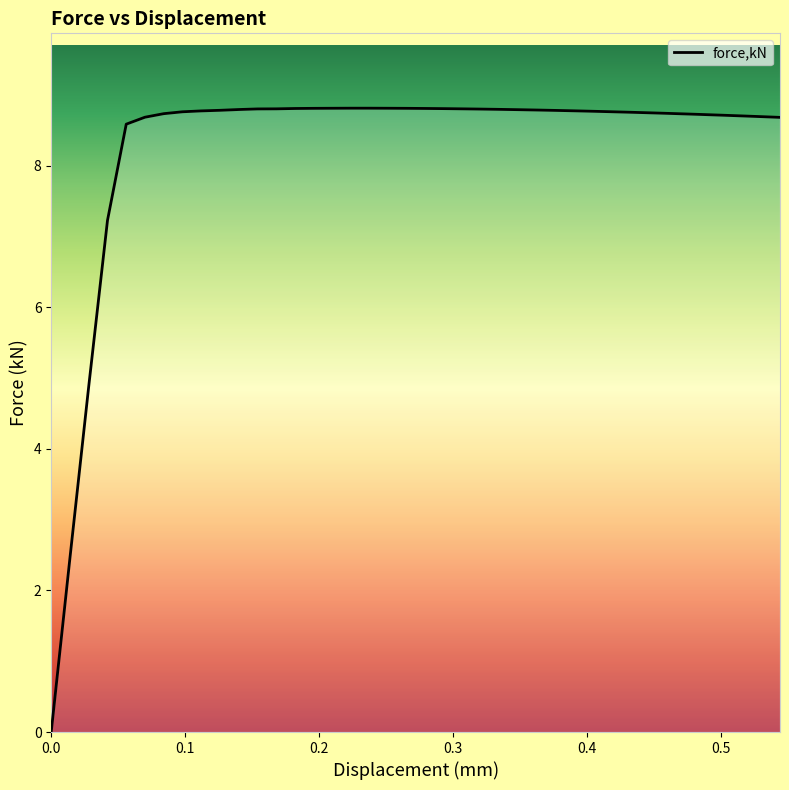

What is the difference between the maximum and minimum values?

8.8